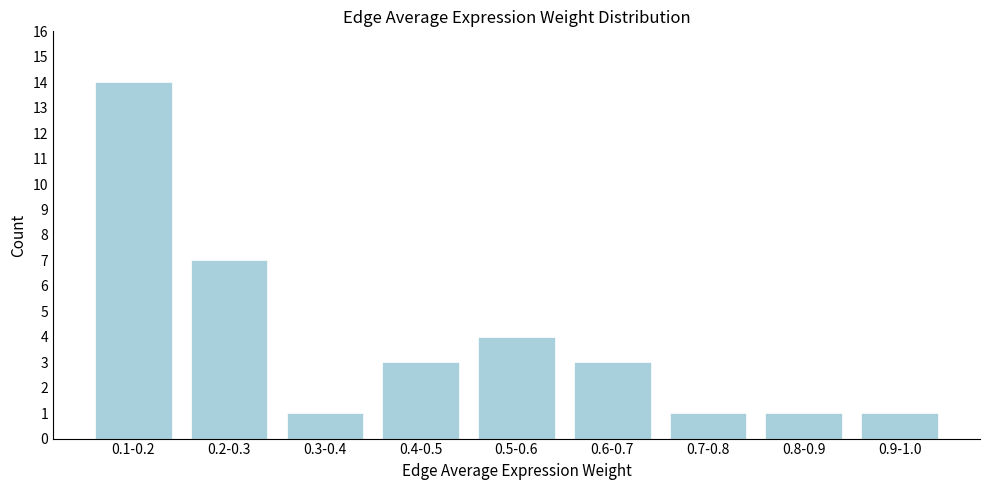

Reading left to right, what are all the values shown in this chart?

0.1-0.2=14	0.2-0.3=7	0.3-0.4=1	0.4-0.5=3	0.5-0.6=4	0.6-0.7=3	0.7-0.8=1	0.8-0.9=1	0.9-1.0=1